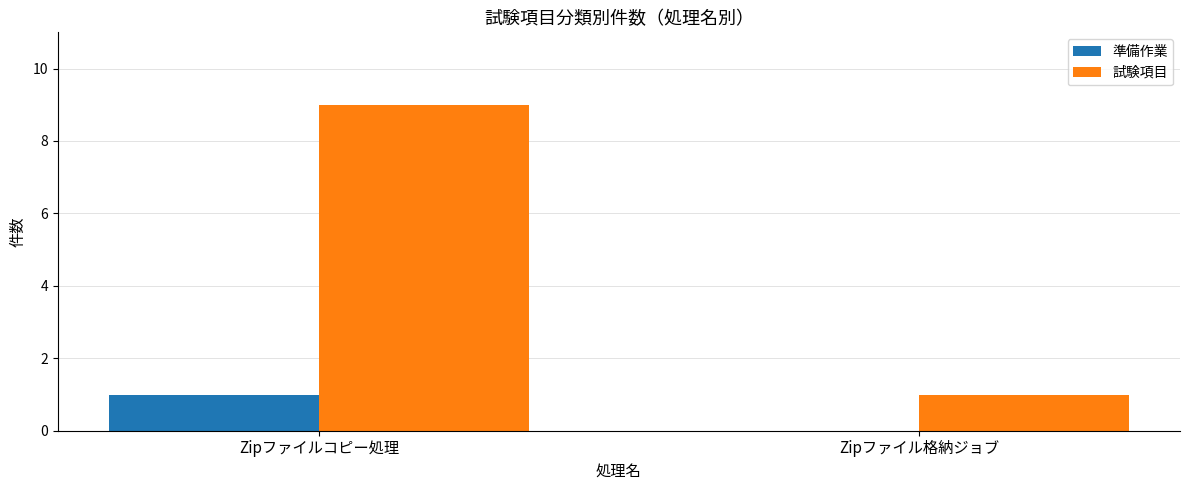

Which series has the largest total across all categories?

試験項目